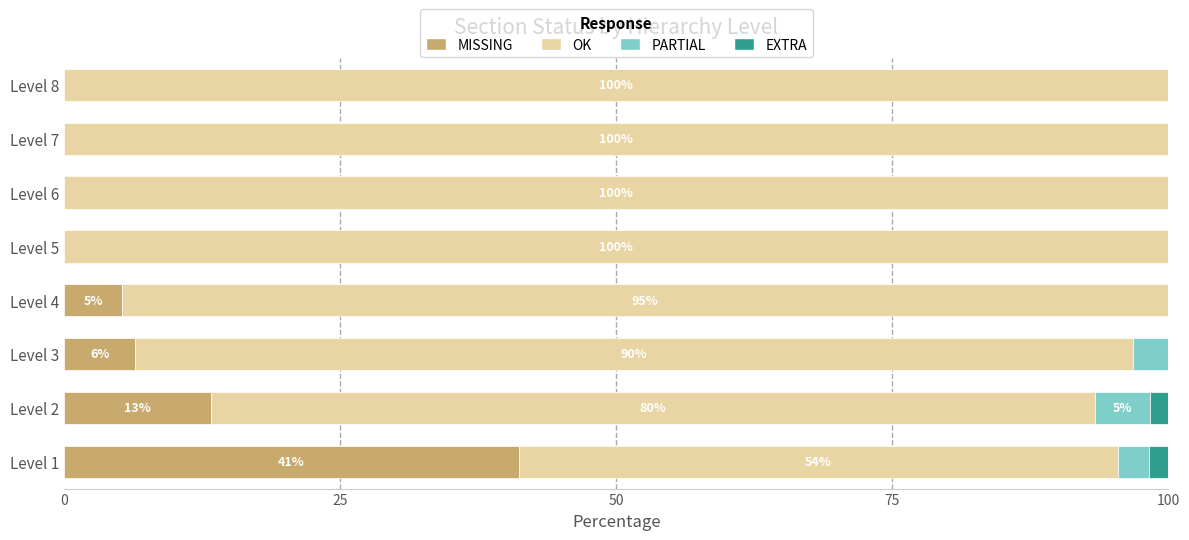

The value of MISSING at Level 7 is 24.8. True or false?

False